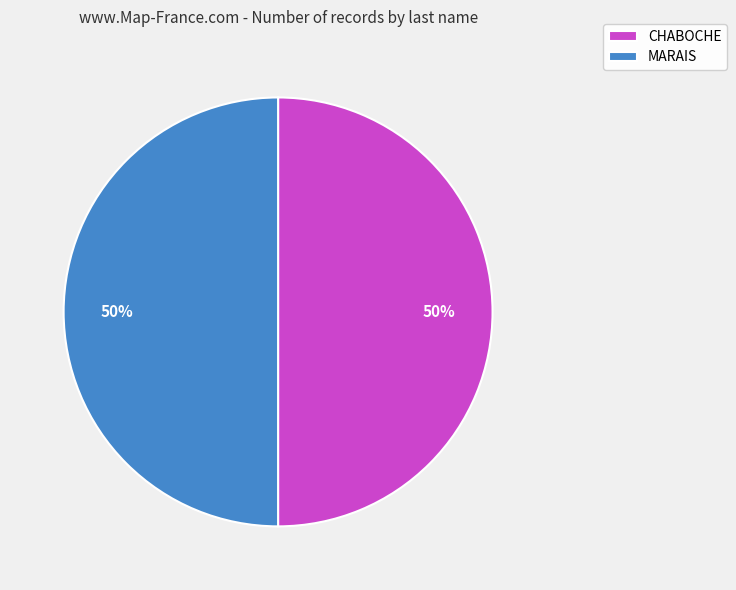

Approximately how many times larger is the value at MARAIS compared to CHABOCHE?

1.0